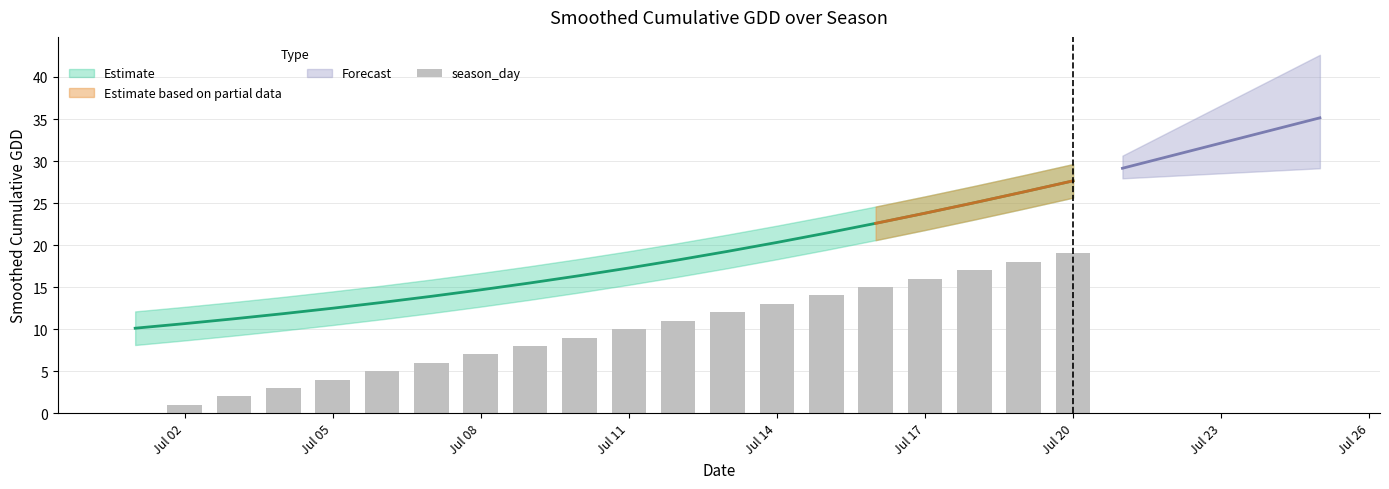

How many data points are less than 10?

10